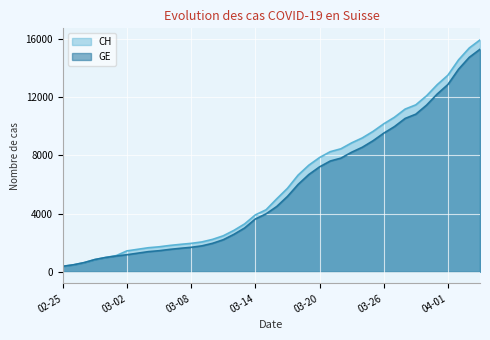

How many categories are shown in the chart?

40